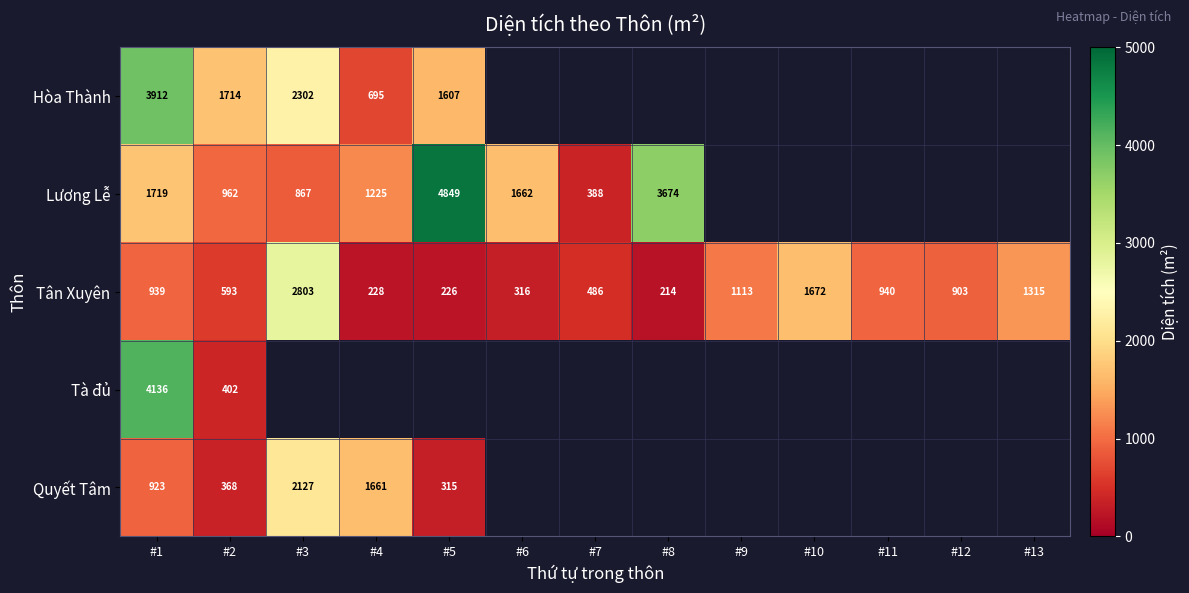

True or false: Quyết Tâm has a value of 923 at #1.

True